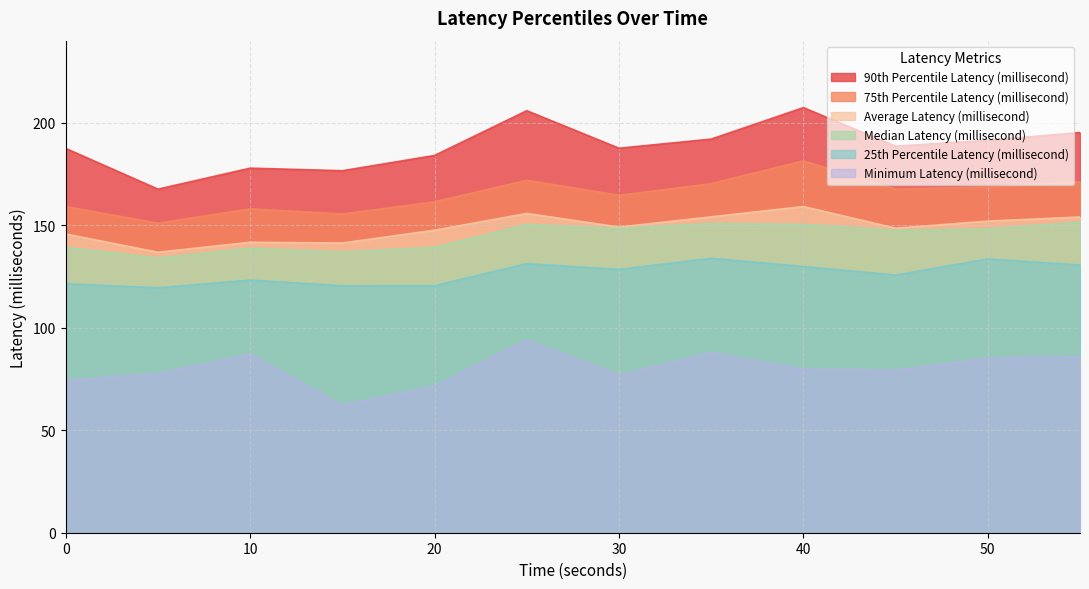

True or false: Median Latency (millisecond) and 25th Percentile Latency (millisecond) intersect in this chart.

False